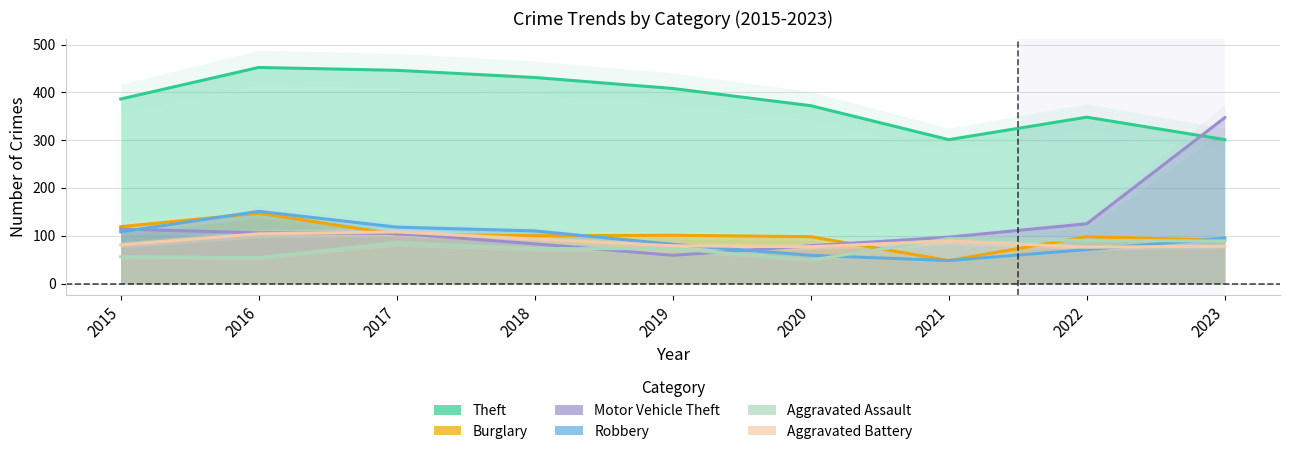

How many lines are shown in the chart?

6